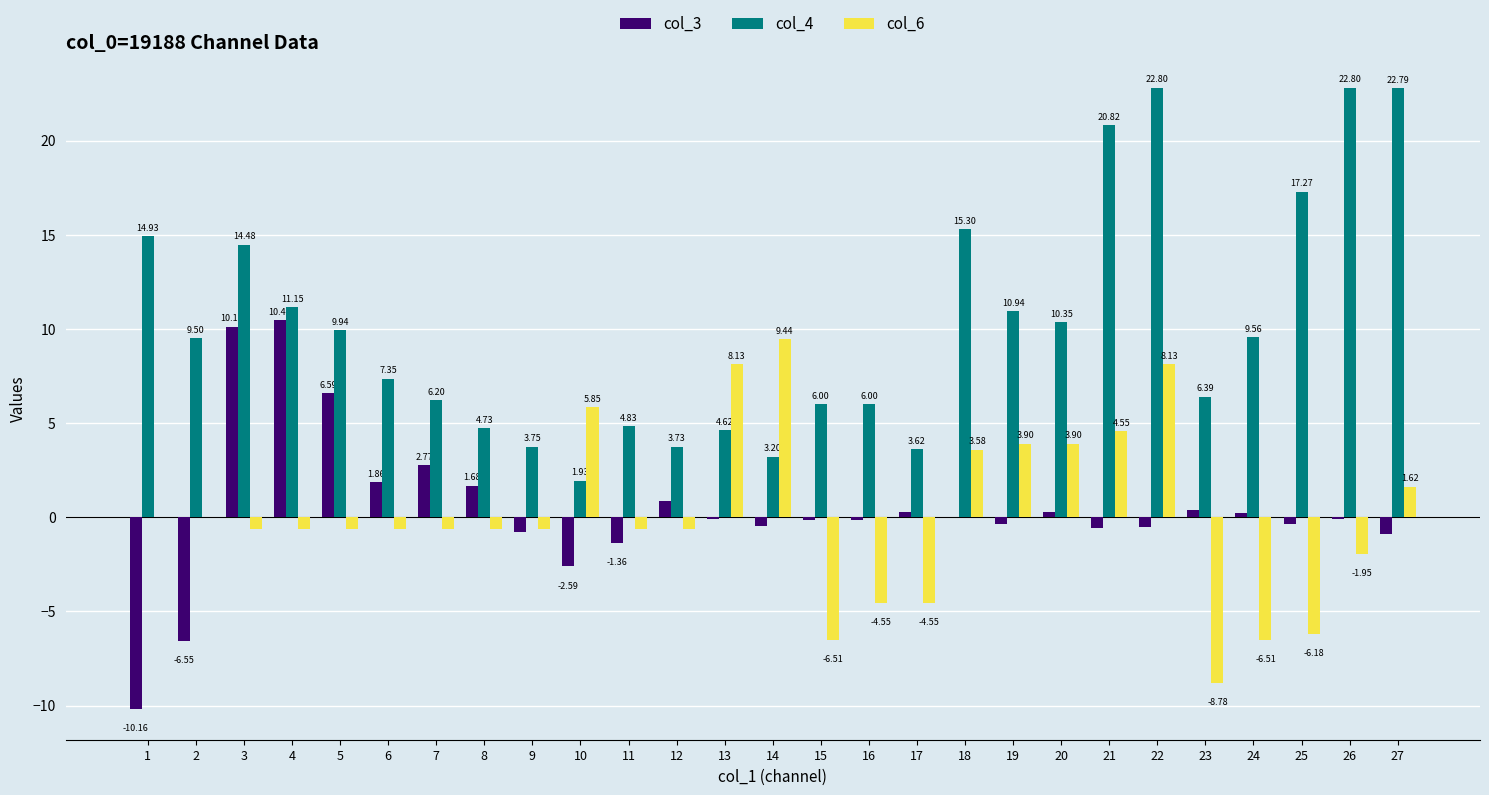

The col_4 series shows 6.0 at 15. True or false?

True